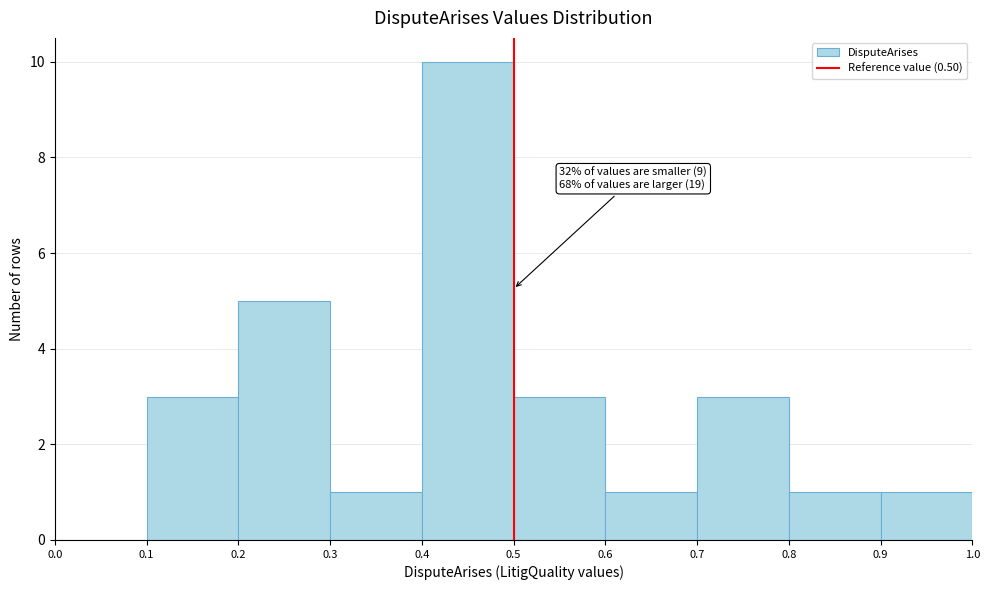

Over which range of the x-axis is the bar tallest?

0.4 to 0.5